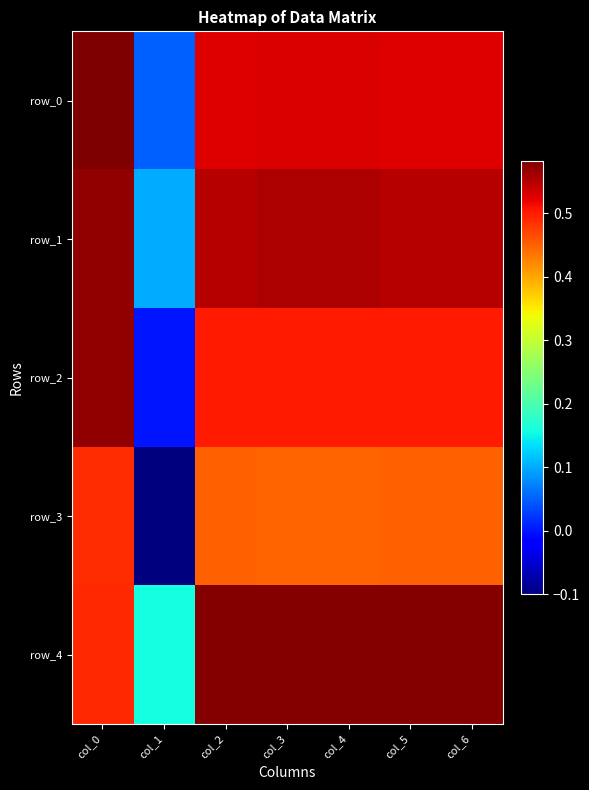

Reading left to right, extract all data points from this chart.

row_0: col_0=0.6	col_1=0.1	col_2=0.5	col_3=0.5	col_4=0.5	col_5=0.5	col_6=0.5
row_1: col_0=0.6	col_1=0.1	col_2=0.6	col_3=0.6	col_4=0.6	col_5=0.6	col_6=0.6
row_2: col_0=0.6	col_1=0.0	col_2=0.5	col_3=0.5	col_4=0.5	col_5=0.5	col_6=0.5
row_3: col_0=0.5	col_1=-0.1	col_2=0.5	col_3=0.4	col_4=0.4	col_5=0.5	col_6=0.5
row_4: col_0=0.5	col_1=0.2	col_2=0.6	col_3=0.6	col_4=0.6	col_5=0.6	col_6=0.6